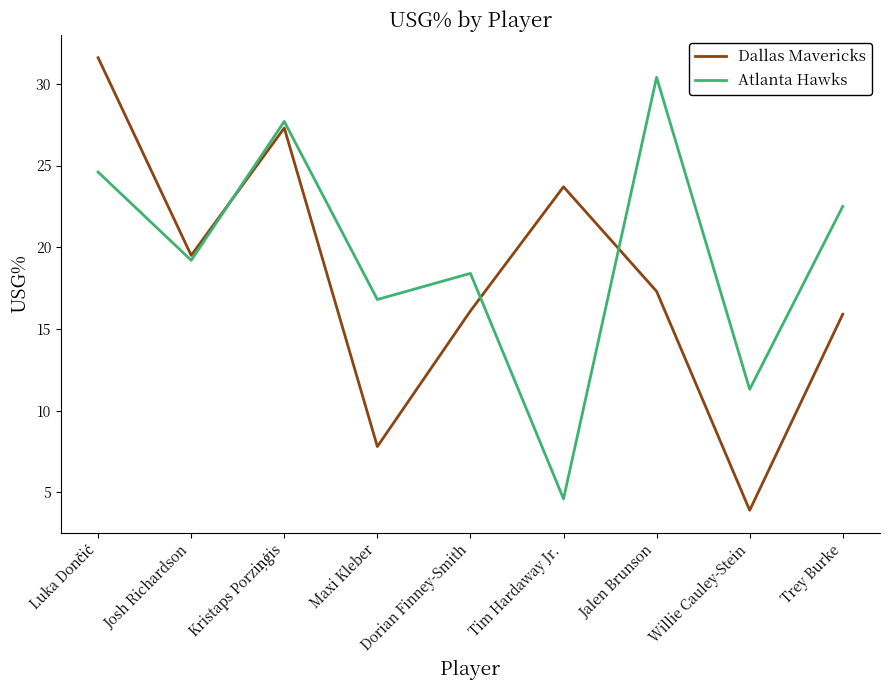

How many interior local peaks does the Atlanta Hawks series have?

3